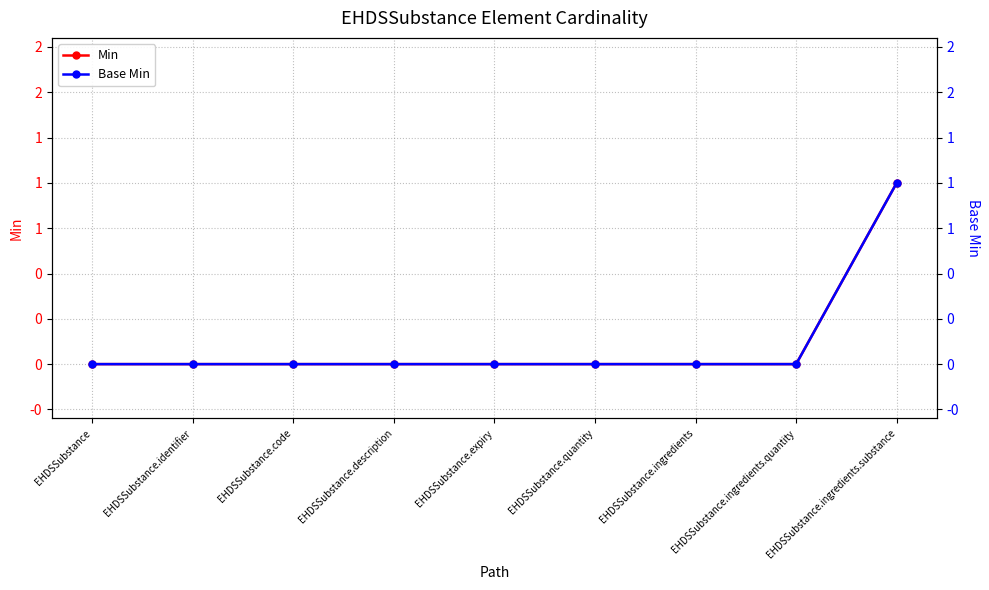

Rank the series at EHDSSubstance.description from lowest to highest value.

Min, Base Min